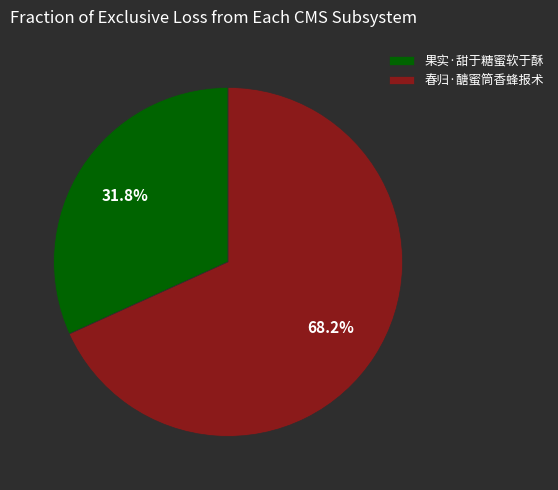

Count the number of slices in the pie.

2